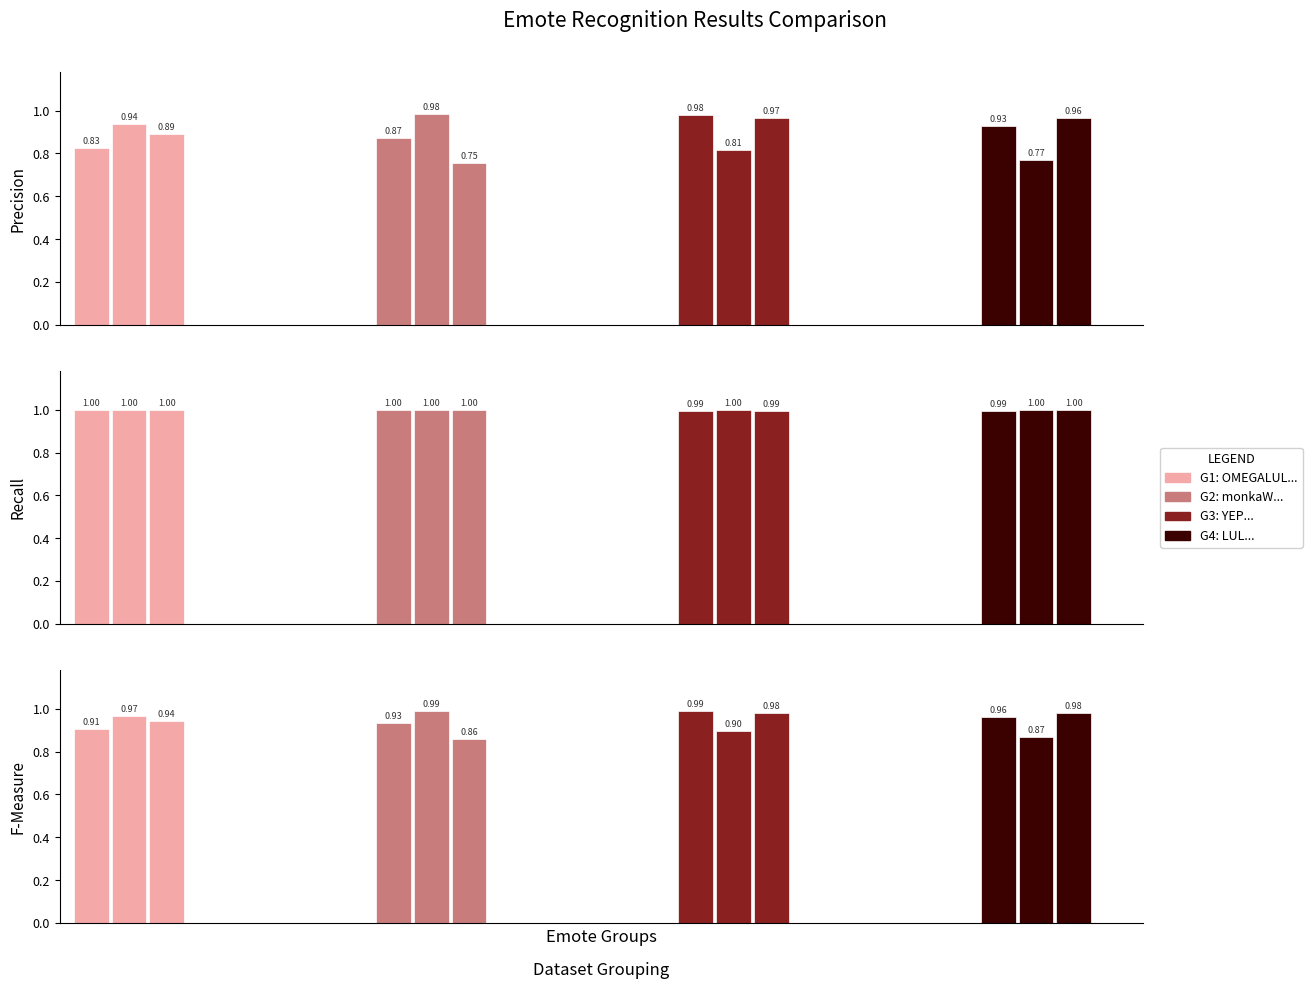

How many bars are there in each group?

3